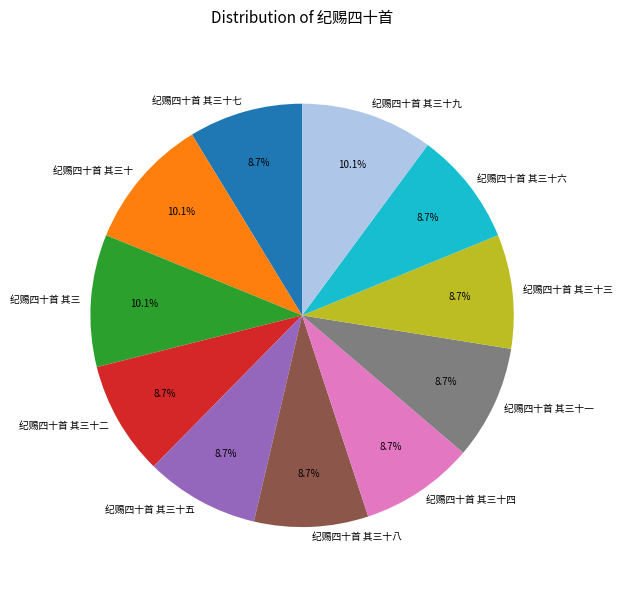

Do 纪赐四十首 其三十七 and 纪赐四十首 其三十二 together represent more than half of the pie?

No